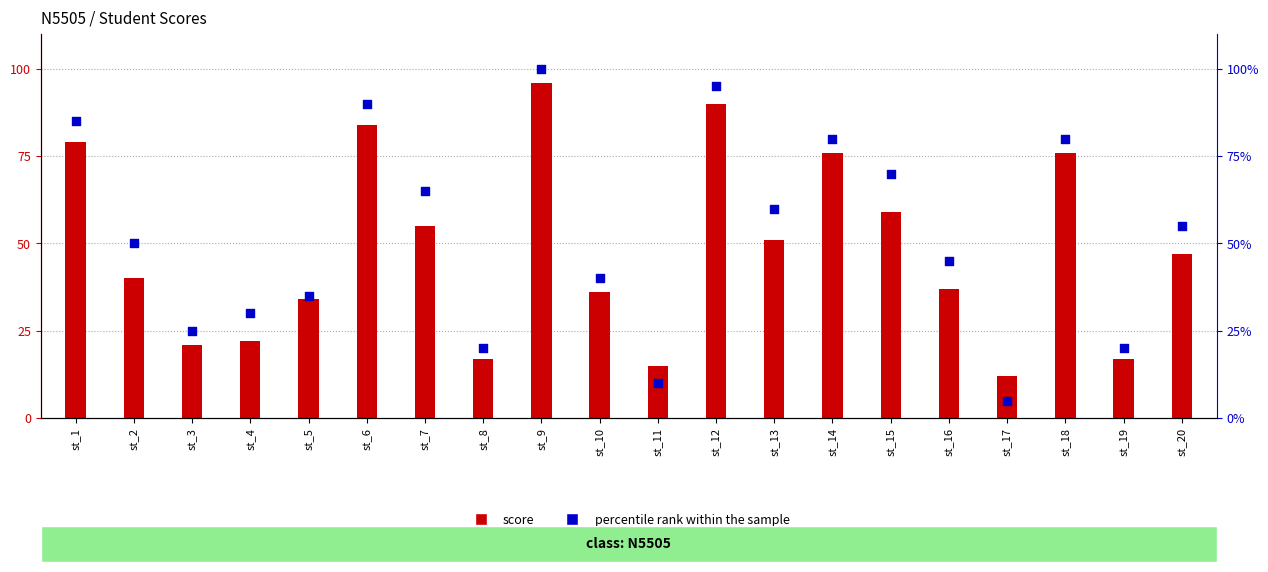

What is the total value across all series at st_19?

37